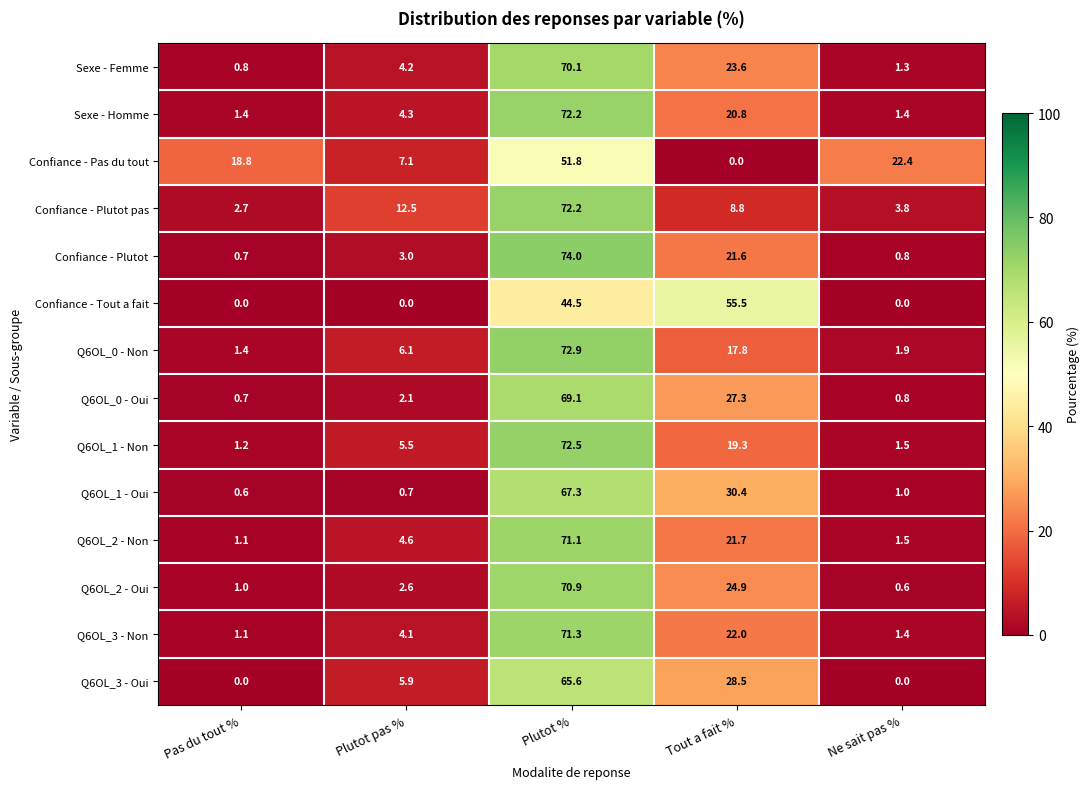

True or false: Q6OL_2 - Non has a value of 71.1 at Plutot %.

True